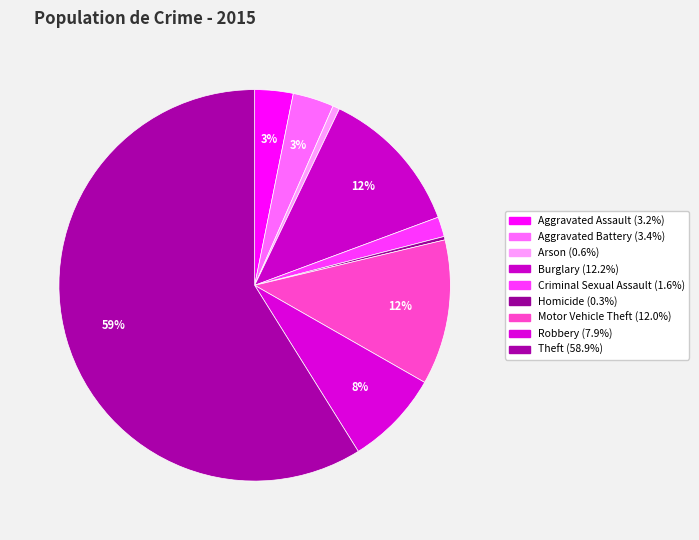

To the nearest percent, what is the average slice percentage?

11%